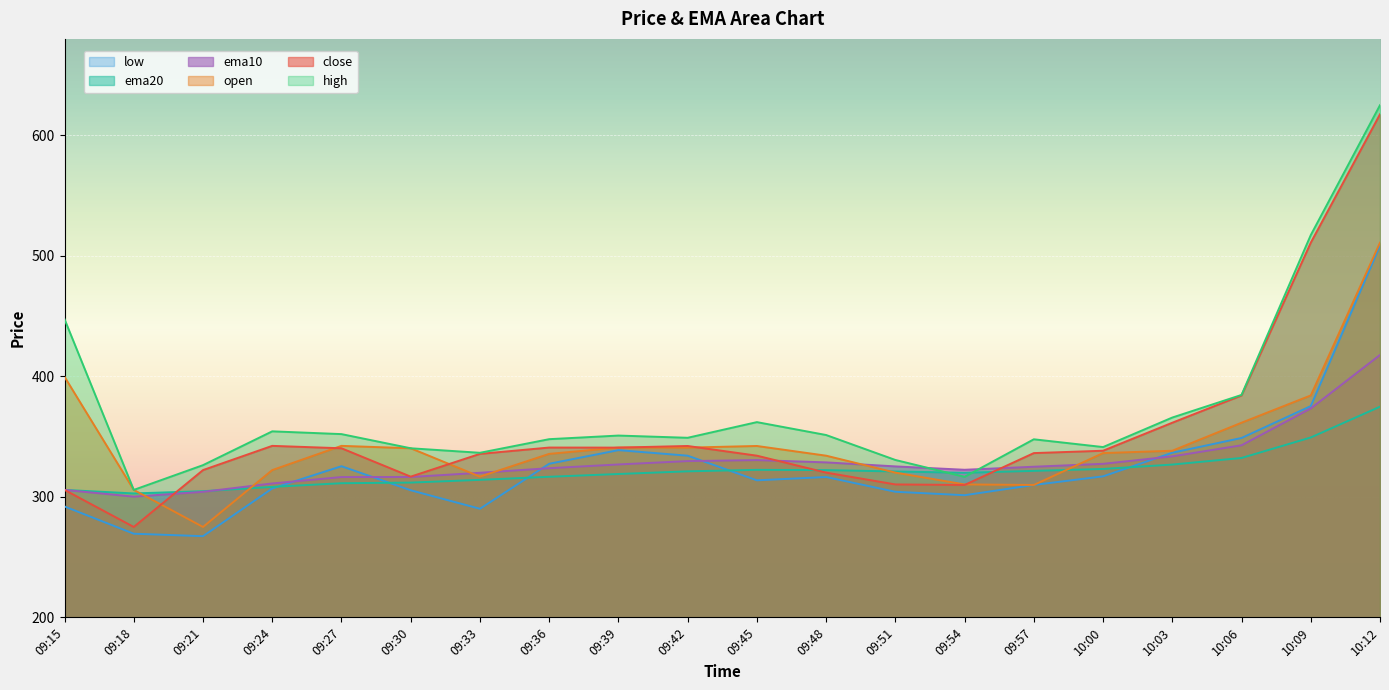

Where does the ema20 series first go above 321?

09:42